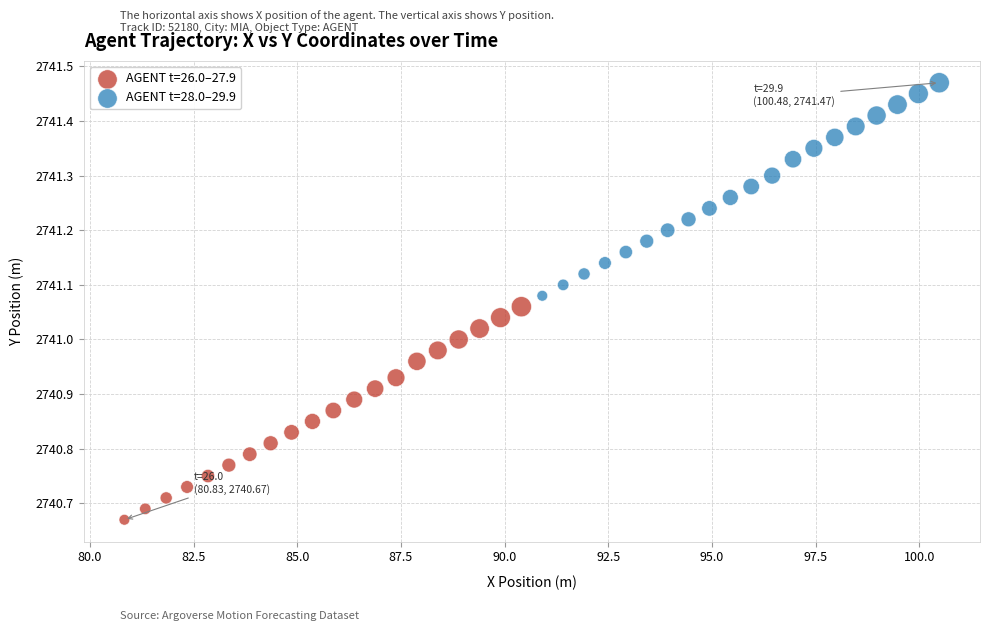

Which series reaches the maximum Y coordinate?

AGENT t=28.0–29.9